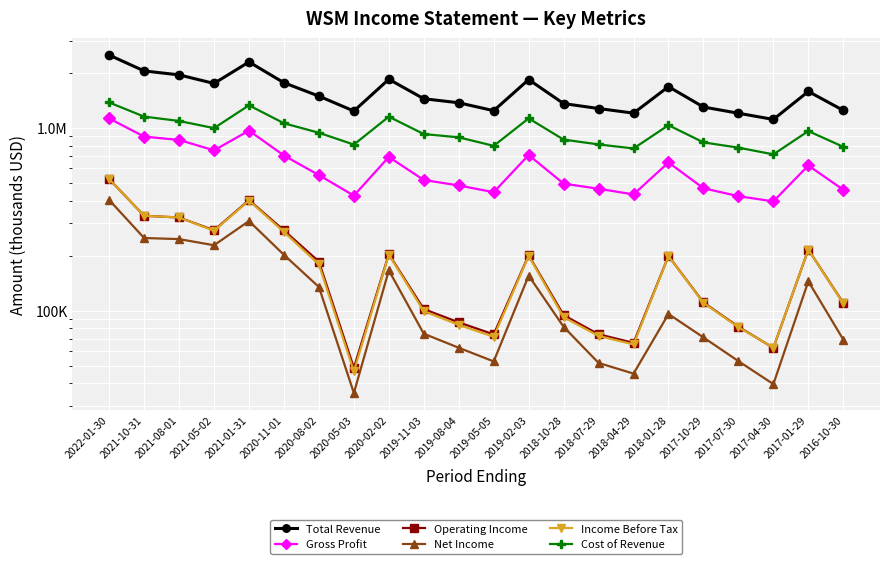

How many interior local valleys does the Net Income series have?

5